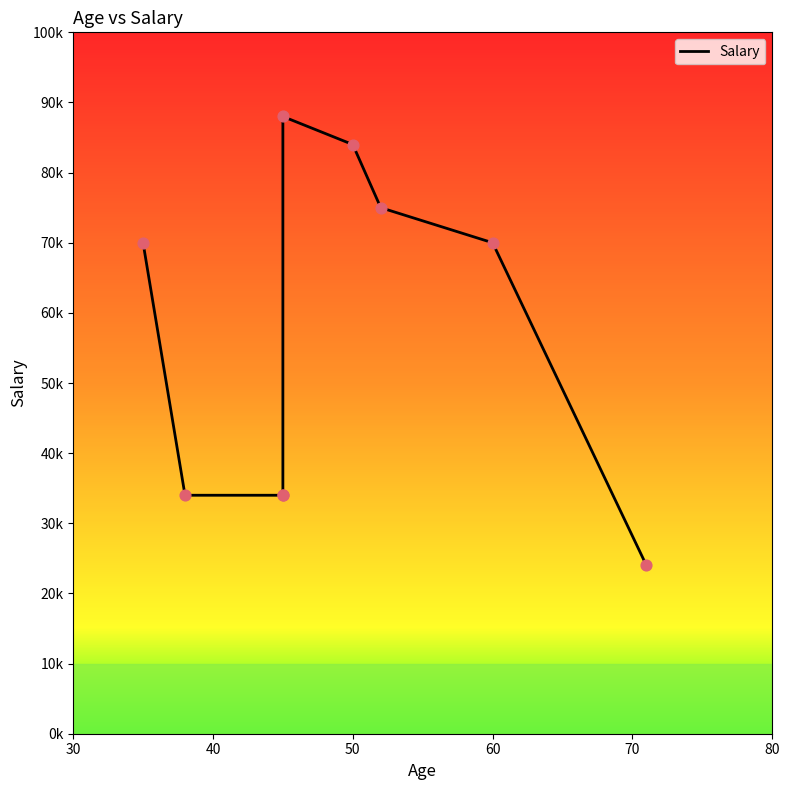

Between 7 and 30, which is larger?

7